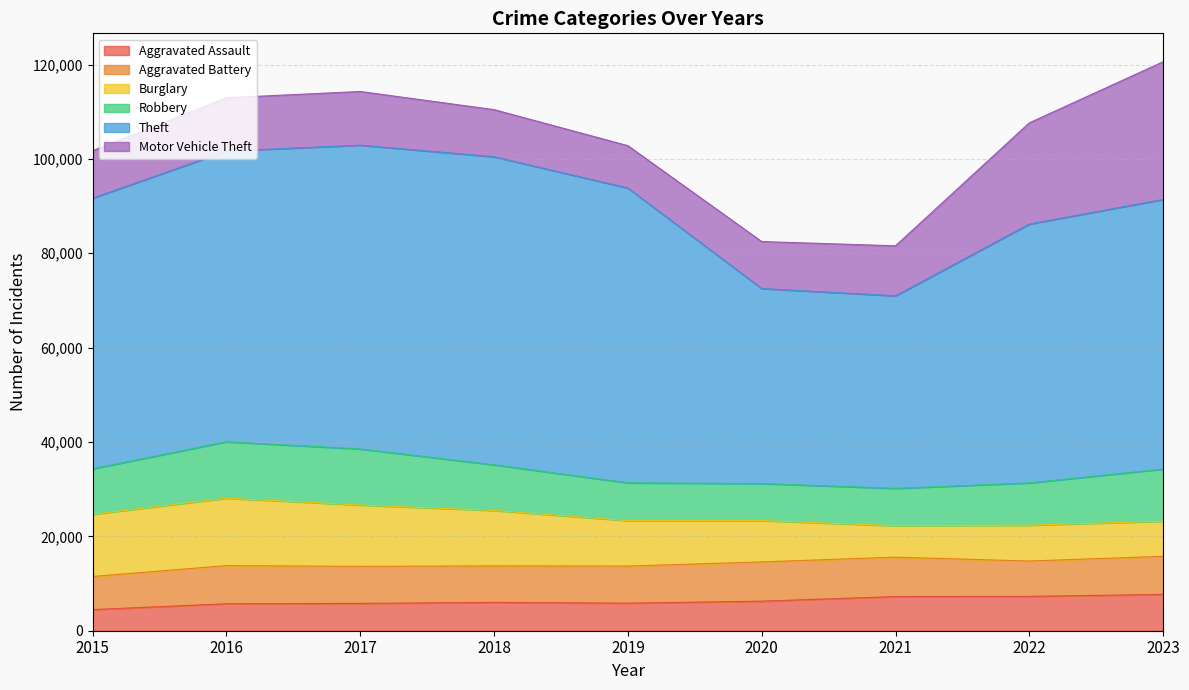

How many lines are shown in the chart?

6